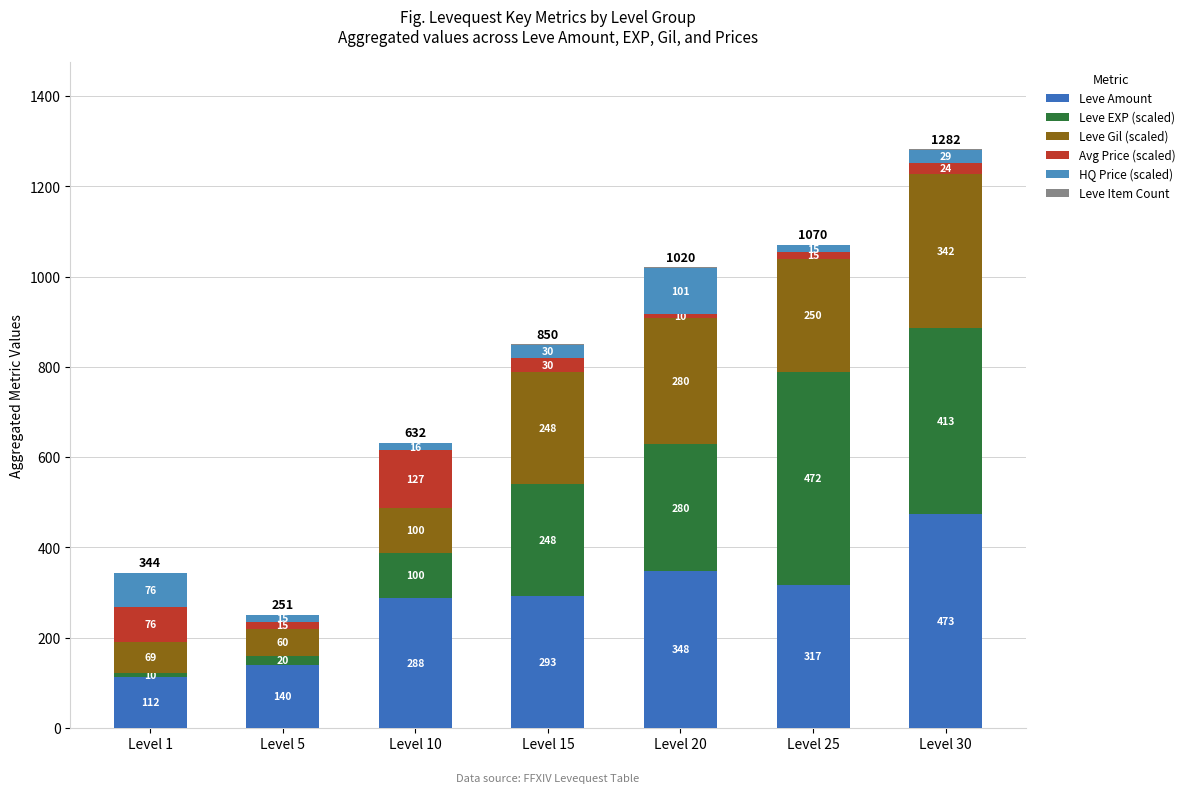

Does the chart contain stacked bars?

Yes